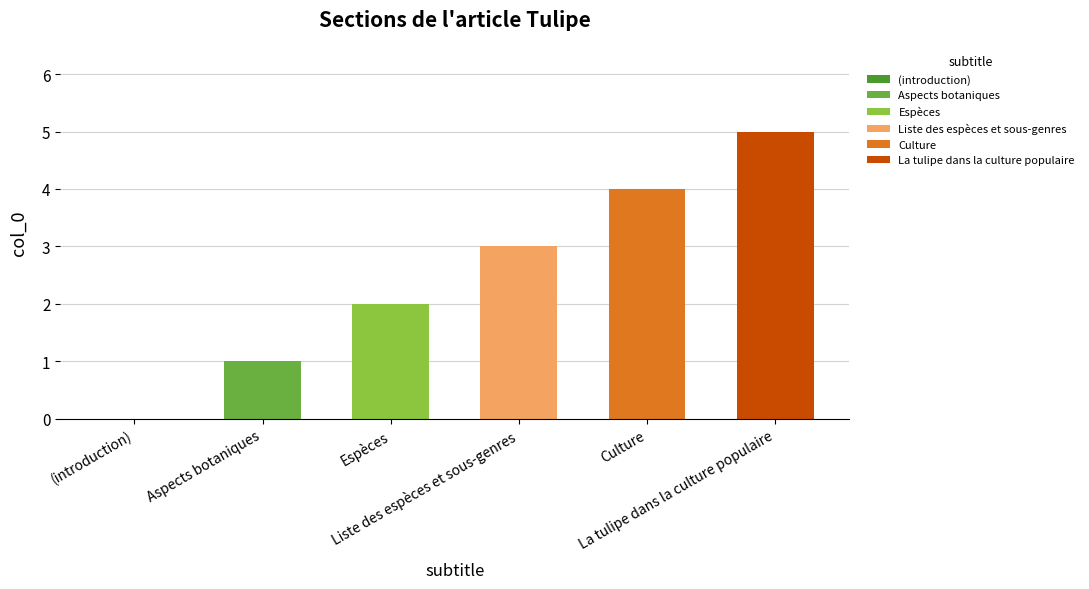

List the labels in order of value, largest first.

La tulipe dans la culture populaire, Culture, Liste des espèces et sous-genres, Espèces, Aspects botaniques, (introduction)